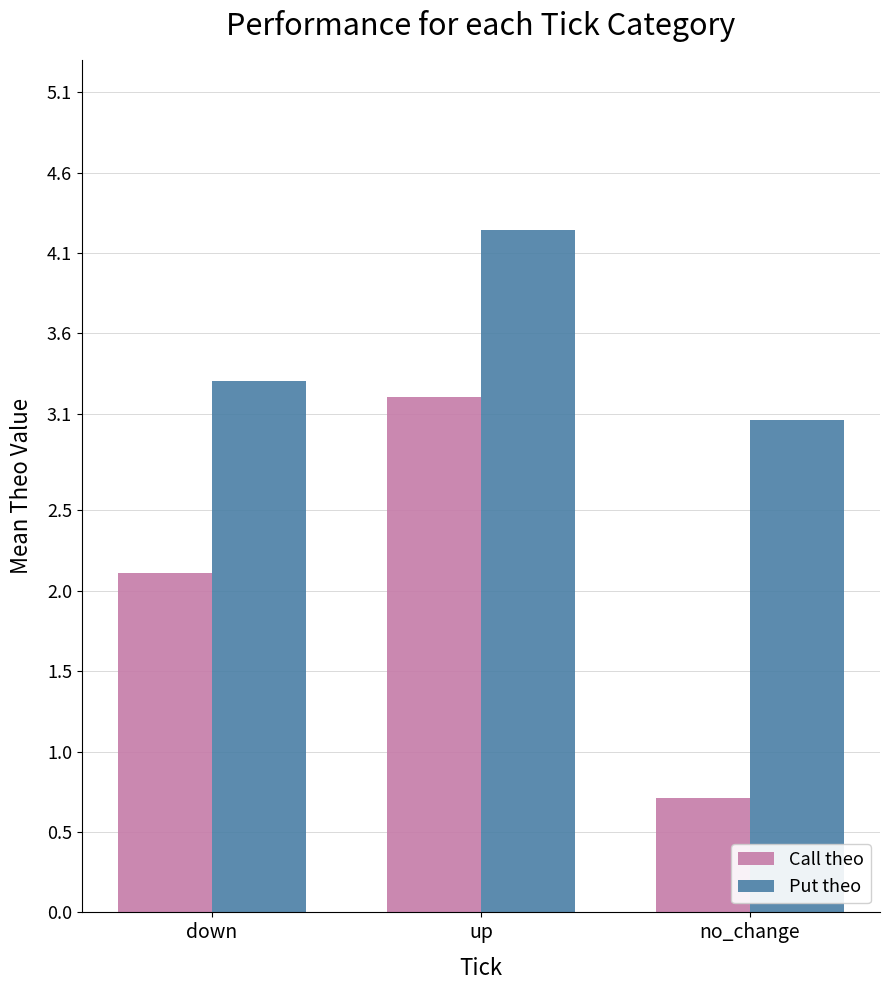

At how many categories does at least one series exceed 4?

1